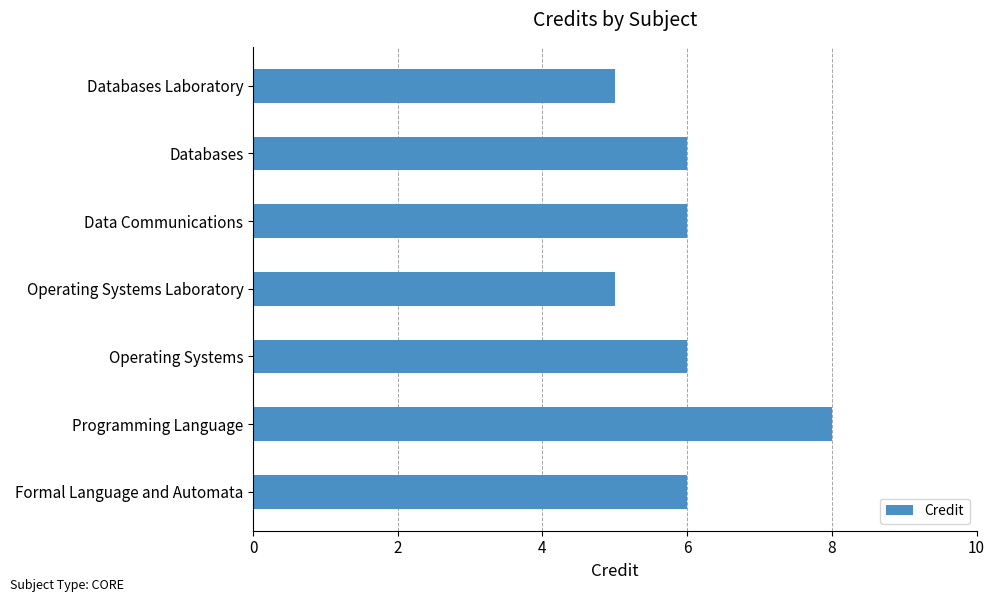

Count the number of categories in the chart.

7